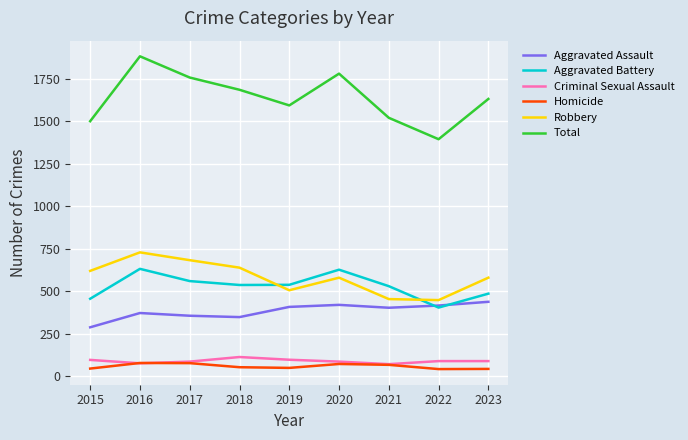

What are all the series names shown in the legend?

Aggravated Assault, Aggravated Battery, Criminal Sexual Assault, Homicide, Robbery, Total